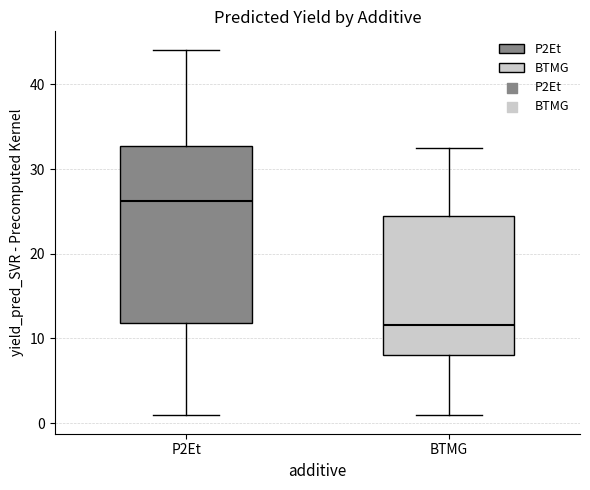

Reading left to right, read every box against the y-axis: the position of its median line, the range the box covers, and the ends of its whiskers. The values are not printed on the chart, so give them approximately, as read against the axis.

P2Et: median 26, box 12 to 33, whiskers 1 to 44
BTMG: median 12, box 8 to 24, whiskers 1 to 32